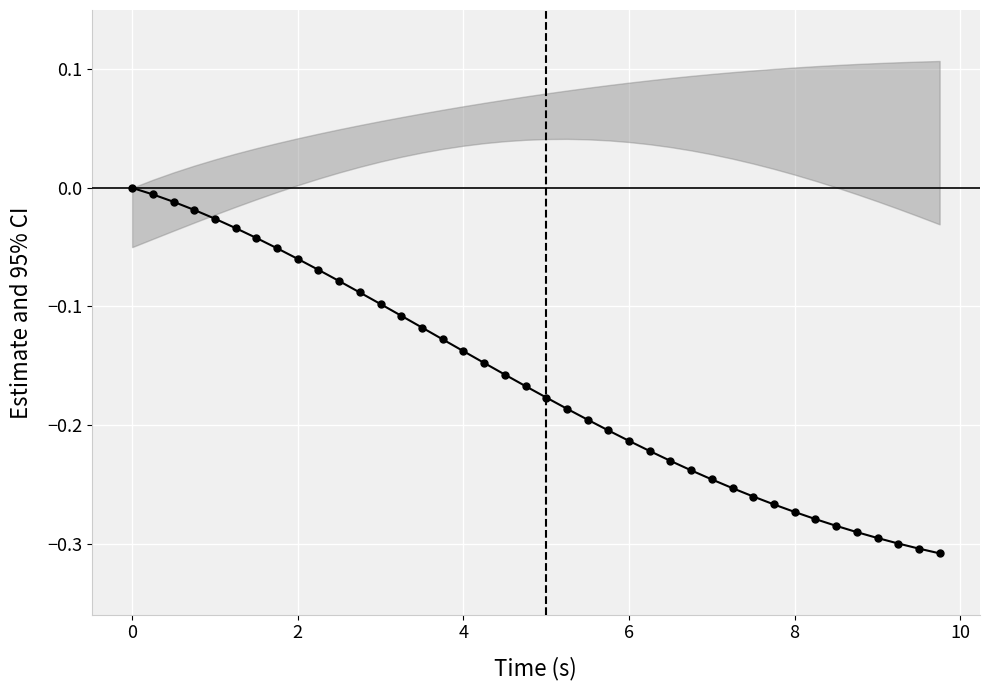

Is it true that the value at 4 is -0.2?

False